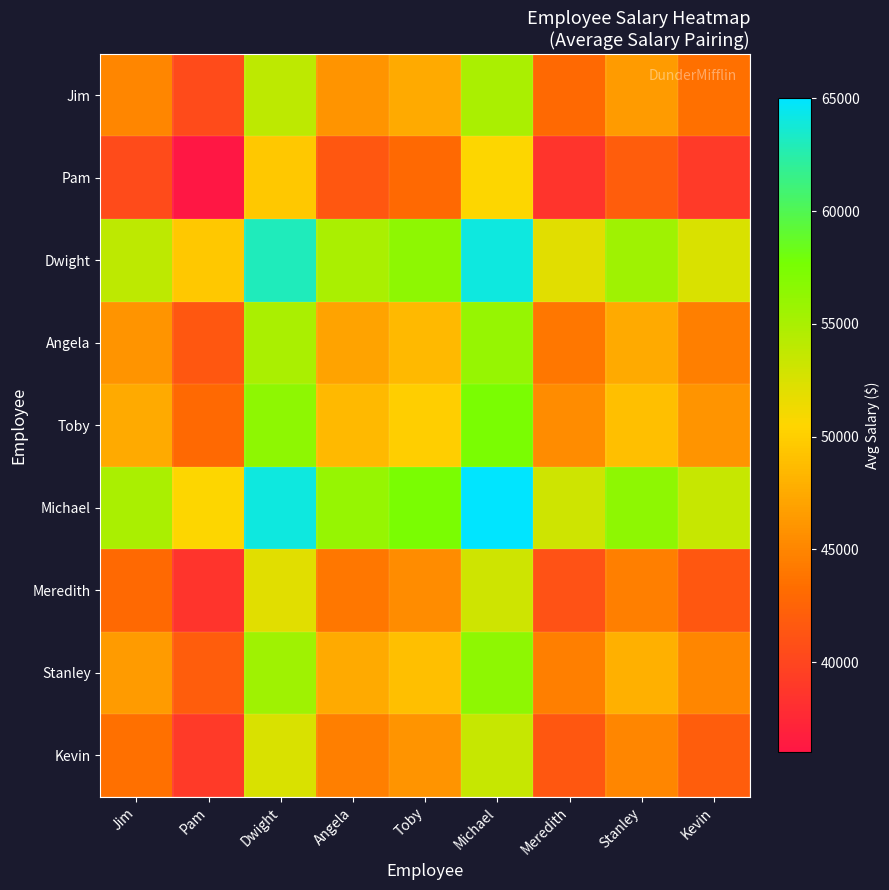

Which has a higher value, Meredith or Pam?

Meredith